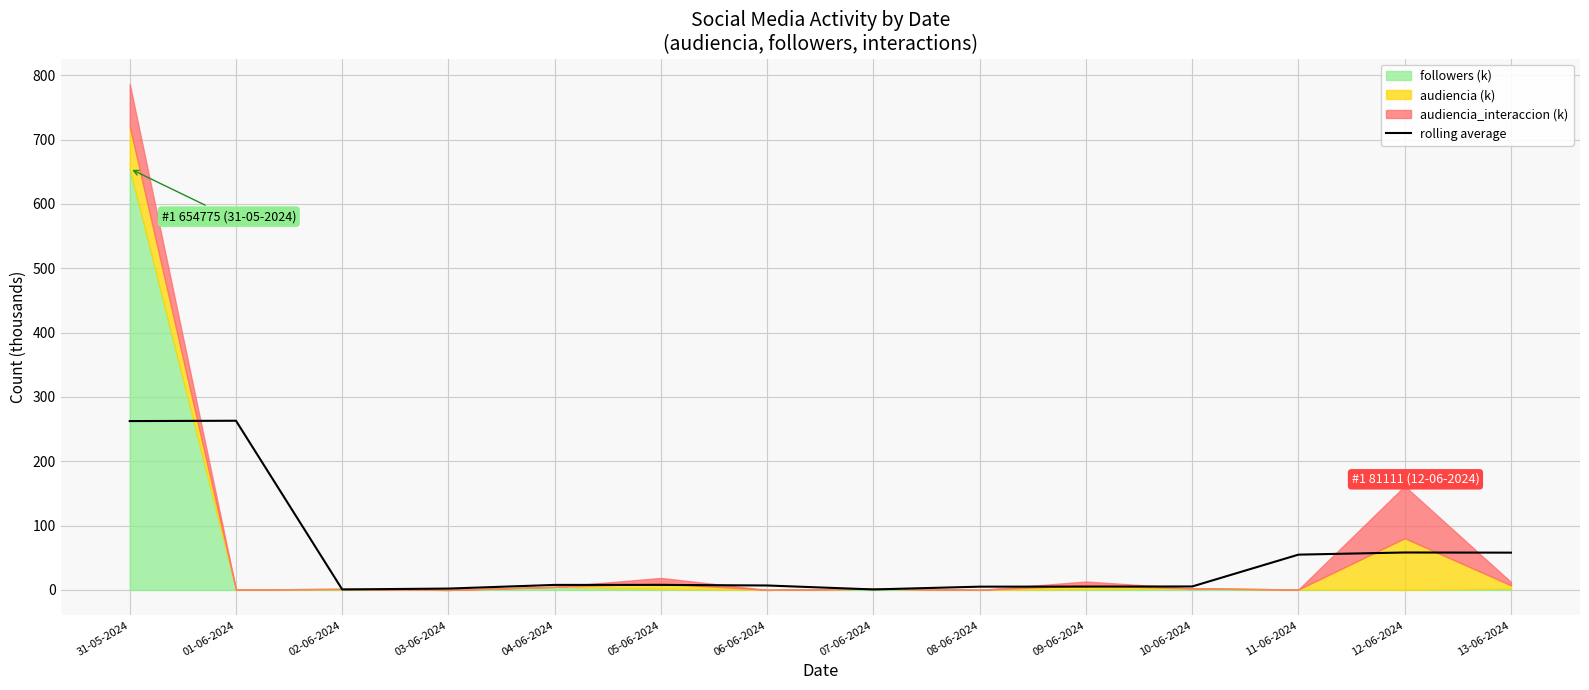

The rolling average series shows 5.4 at 10-06-2024. True or false?

True